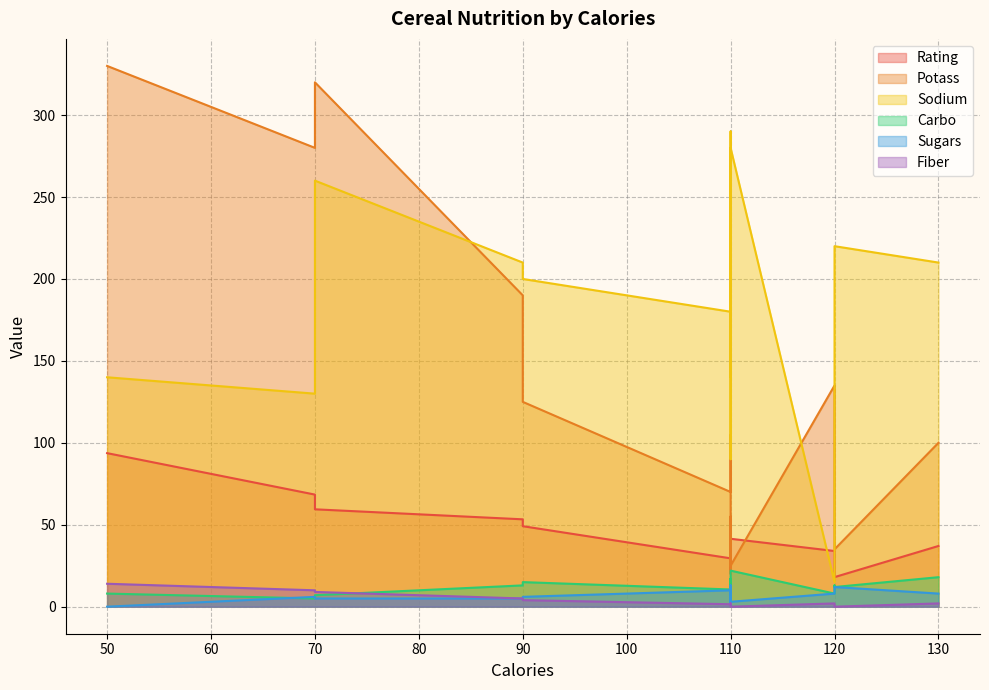

List the labels in order of Carbo value, smallest first.

70, 70, 120, 50, 110, 120, 110, 90, 120, 110, 110, 90, 110, 130, 110